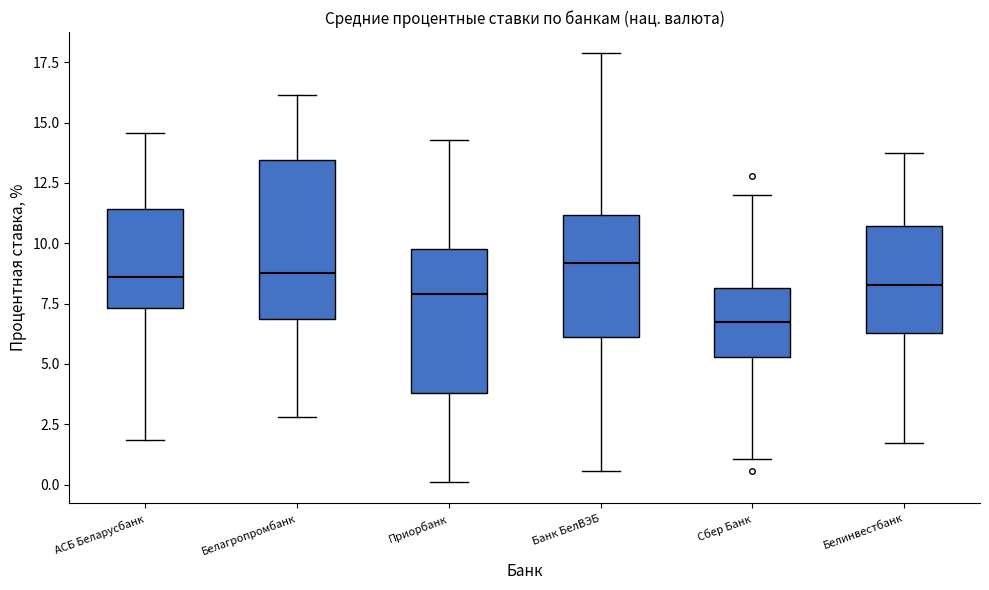

Reading left to right, transcribe this box plot: for each box, give where its median line is, the range the box spans, and where its two whiskers end, as read against the y-axis. The values are not printed on the chart, so give them approximately, as read against the axis.

АСБ Беларусбанк: median 8.5, box 7.5 to 11.5, whiskers 2.0 to 14.5
Белагропромбанк: median 9.0, box 7.0 to 13.5, whiskers 3.0 to 16.0
Приорбанк: median 8.0, box 4.0 to 9.5, whiskers 0.0 to 14.5
Банк БелВЭБ: median 9.0, box 6.0 to 11.0, whiskers 0.5 to 18.0
Сбер Банк: median 6.5, box 5.5 to 8.0, whiskers 1.0 to 12.0
Белинвестбанк: median 8.5, box 6.5 to 10.5, whiskers 1.5 to 13.5